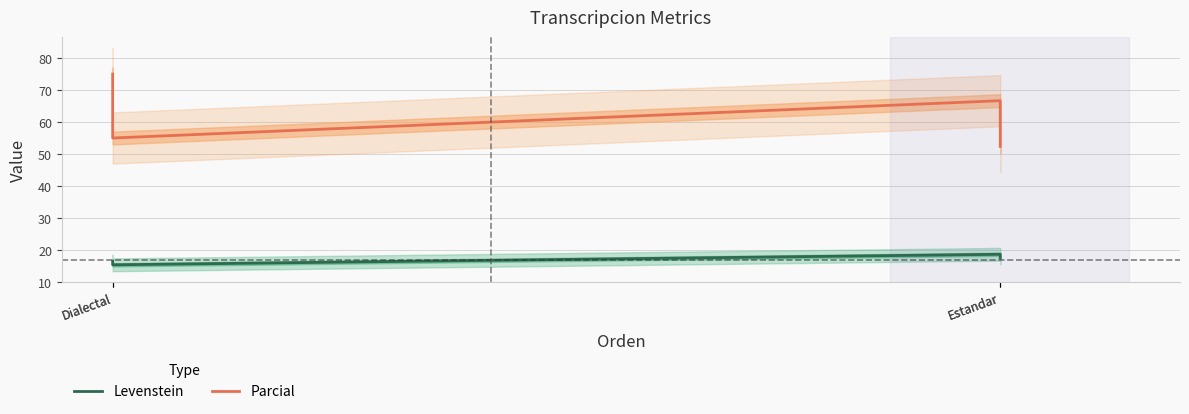

At which category does Levenstein reach its first local valley?

Dialectal